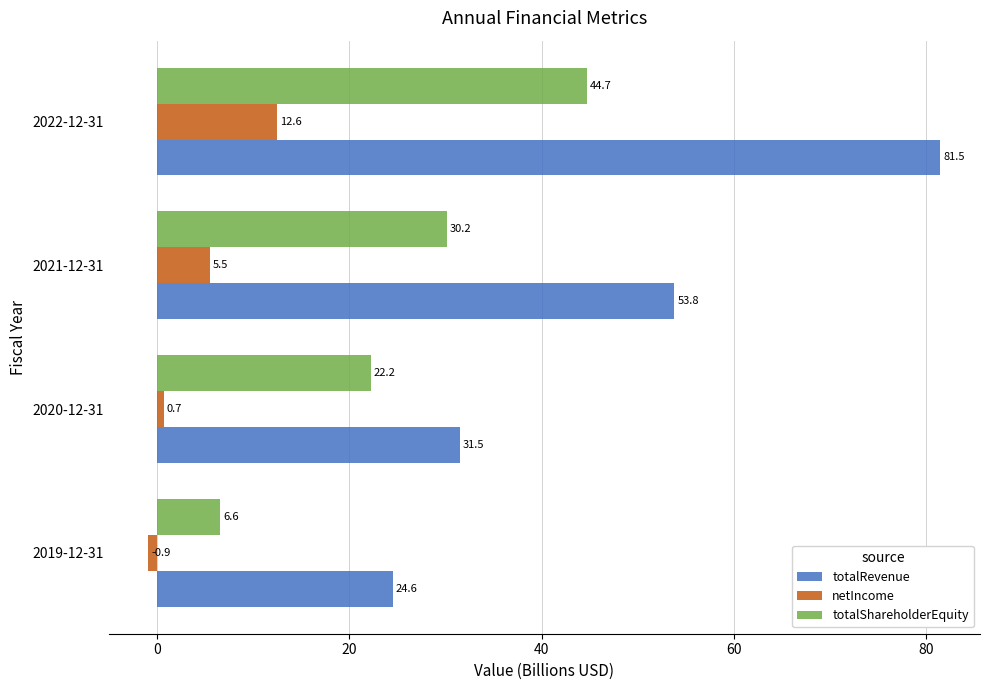

Is the value of netIncome at 2021-12-31 greater than the value of totalRevenue at 2022-12-31?

No